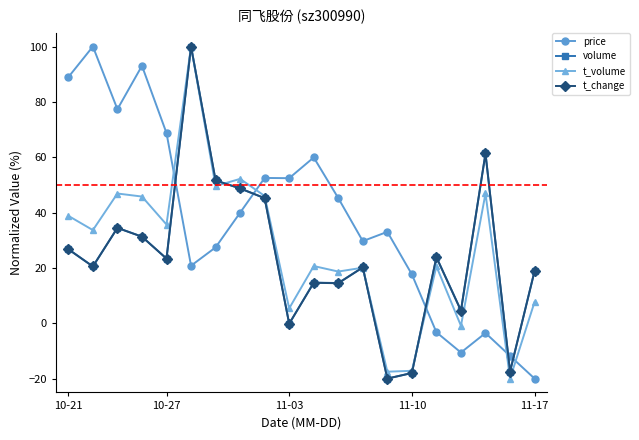

After their last crossing, which series has the higher values: volume or price?

volume